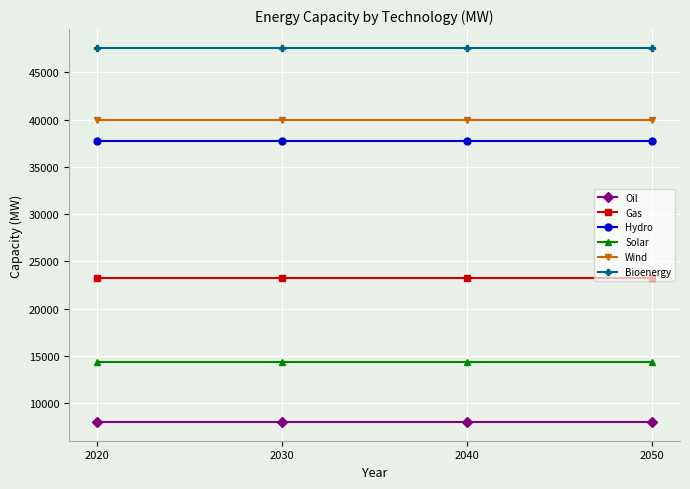

What is the spread (max minus min) of values at 2040?

39600